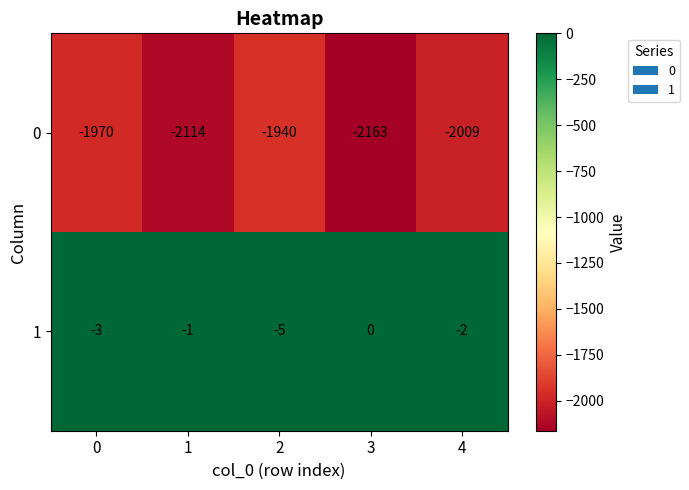

What is the spread (max minus min) of values at 0?

1967